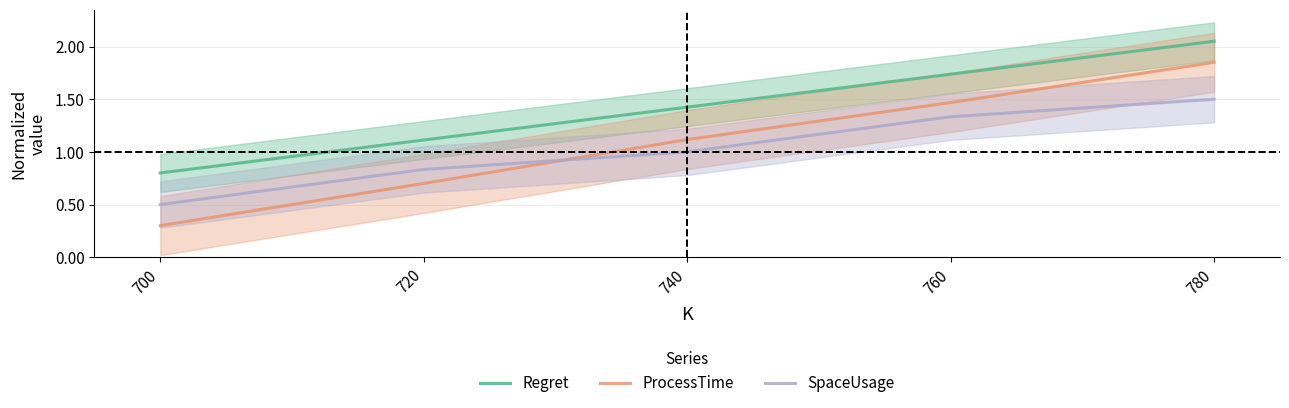

What is the value of the SpaceUsage point at the 2nd from the left?

0.8